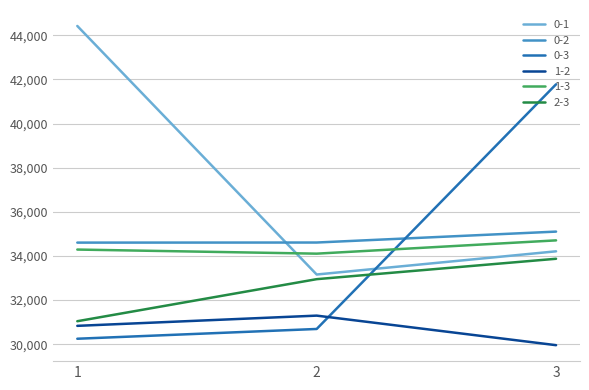

What is the total value across all series at 1?

205449.4